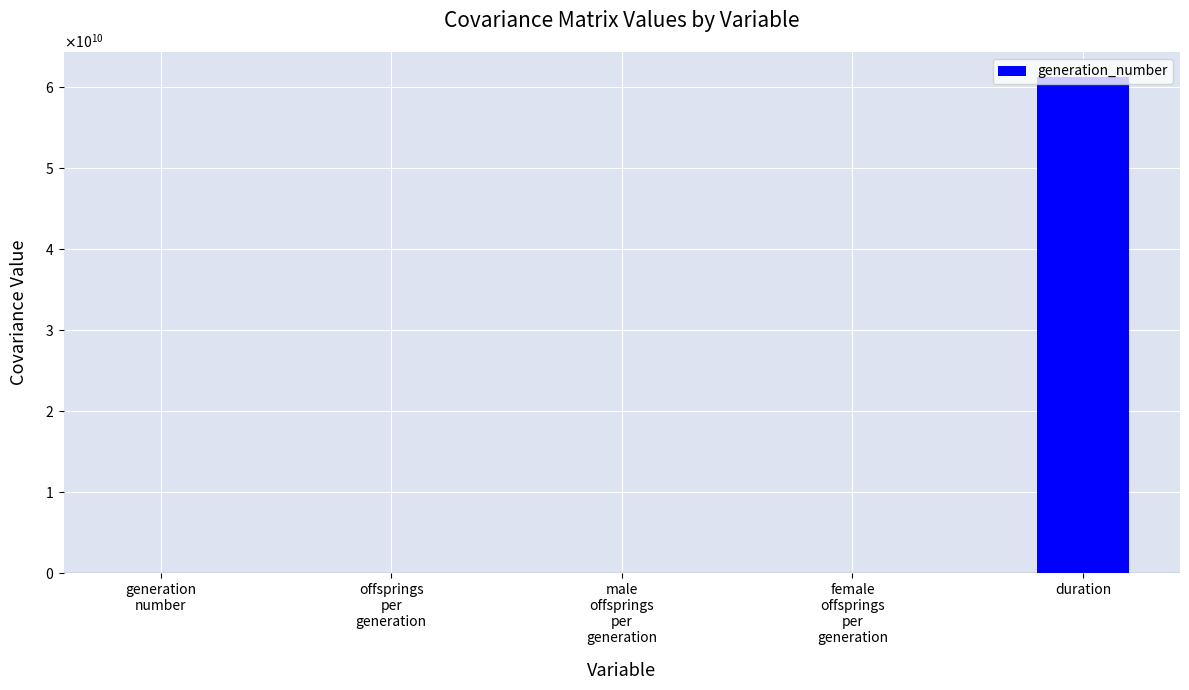

List the labels in order of value, largest first.

duration, generation
number, male
offsprings
per
generation, female
offsprings
per
generation, offsprings
per
generation